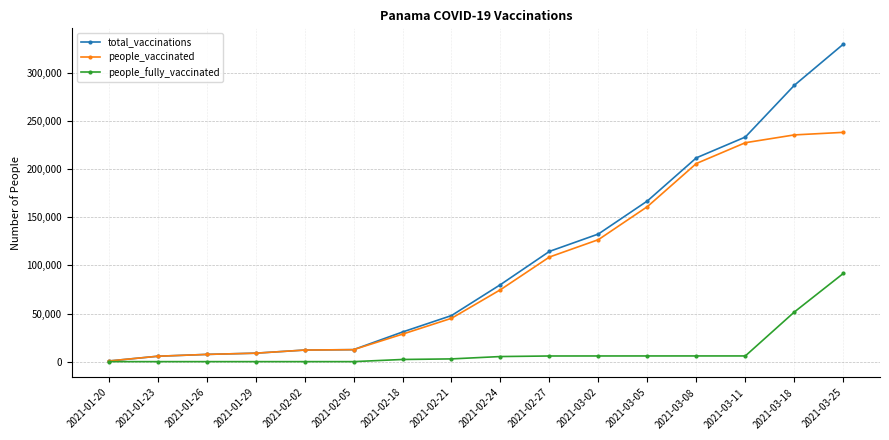

What is the average value of the people_vaccinated series?

93674